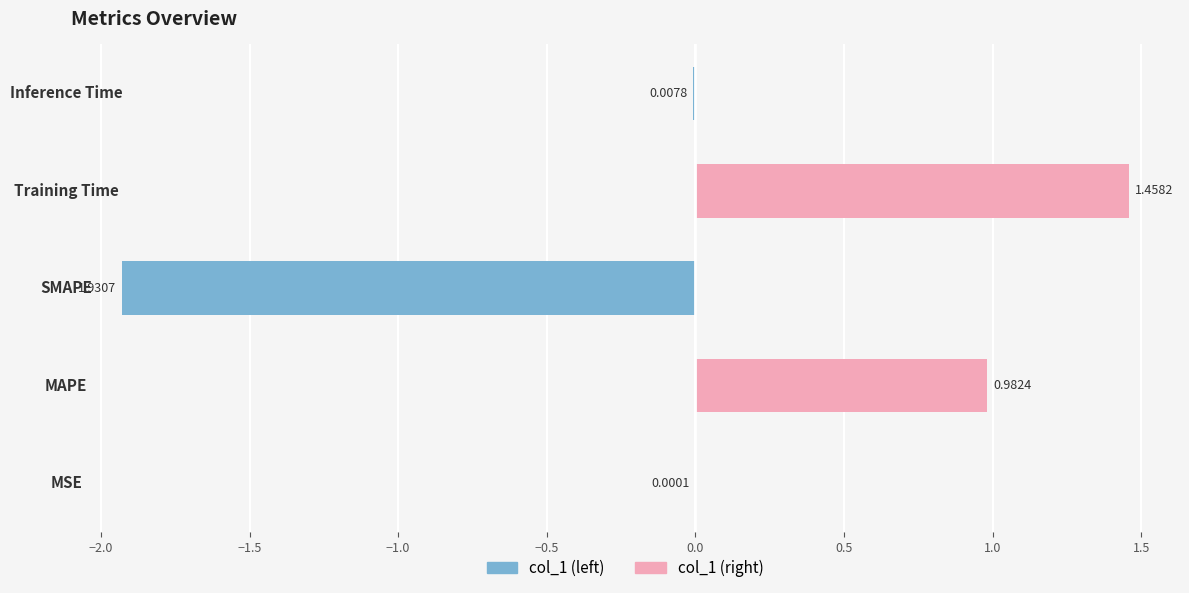

The col_1 (right) series shows 0.9 at Inference Time. True or false?

False